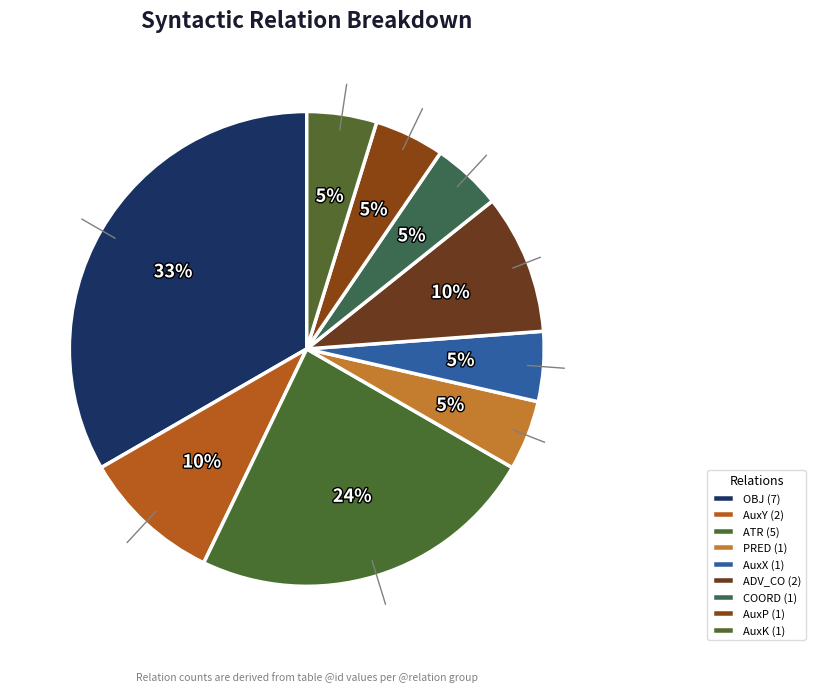

To the nearest percent, what is the difference between the largest and smallest slice percentages?

29%